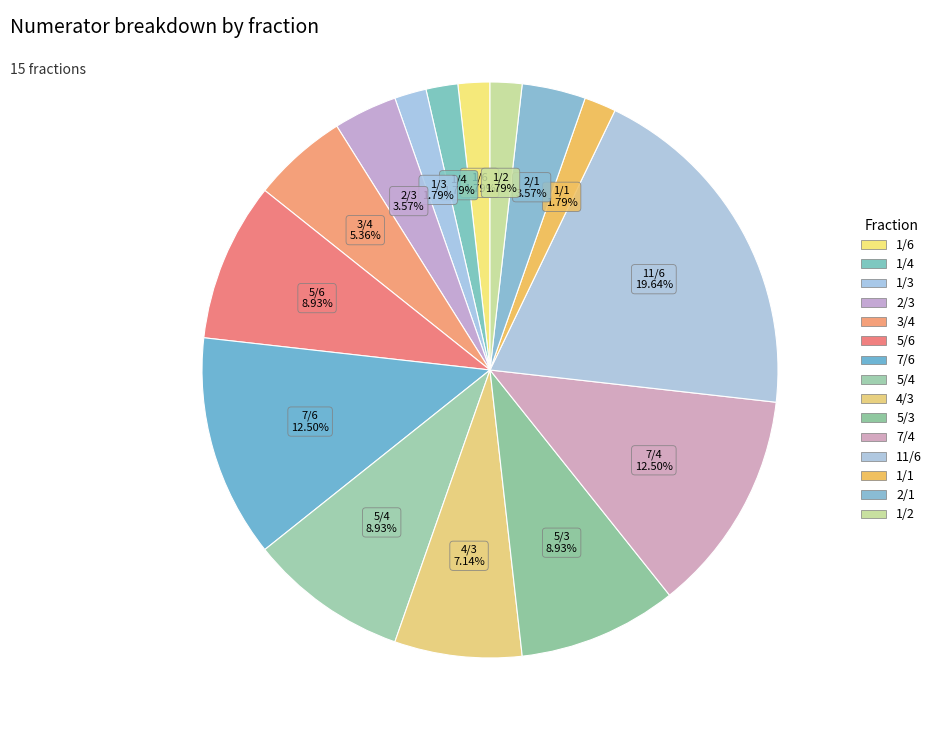

Rank the categories by value from highest to lowest.

11/6, 7/6, 7/4, 5/6, 5/4, 5/3, 4/3, 3/4, 2/3, 2/1, 1/6, 1/4, 1/3, 1/1, 1/2